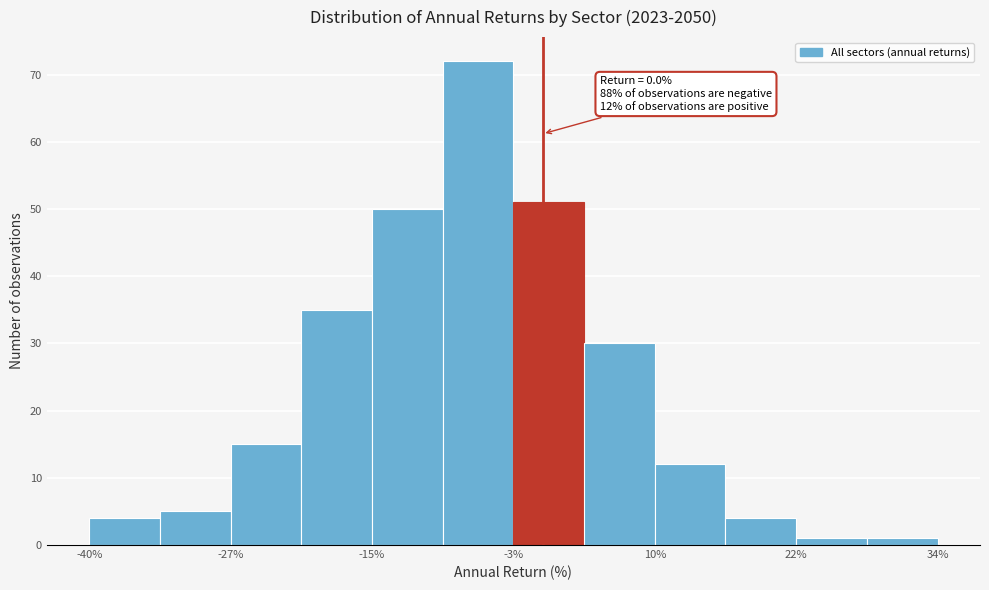

Around what value on the x-axis is the tallest bar? Give the approximate position of its centre, as read against the axis.

-6